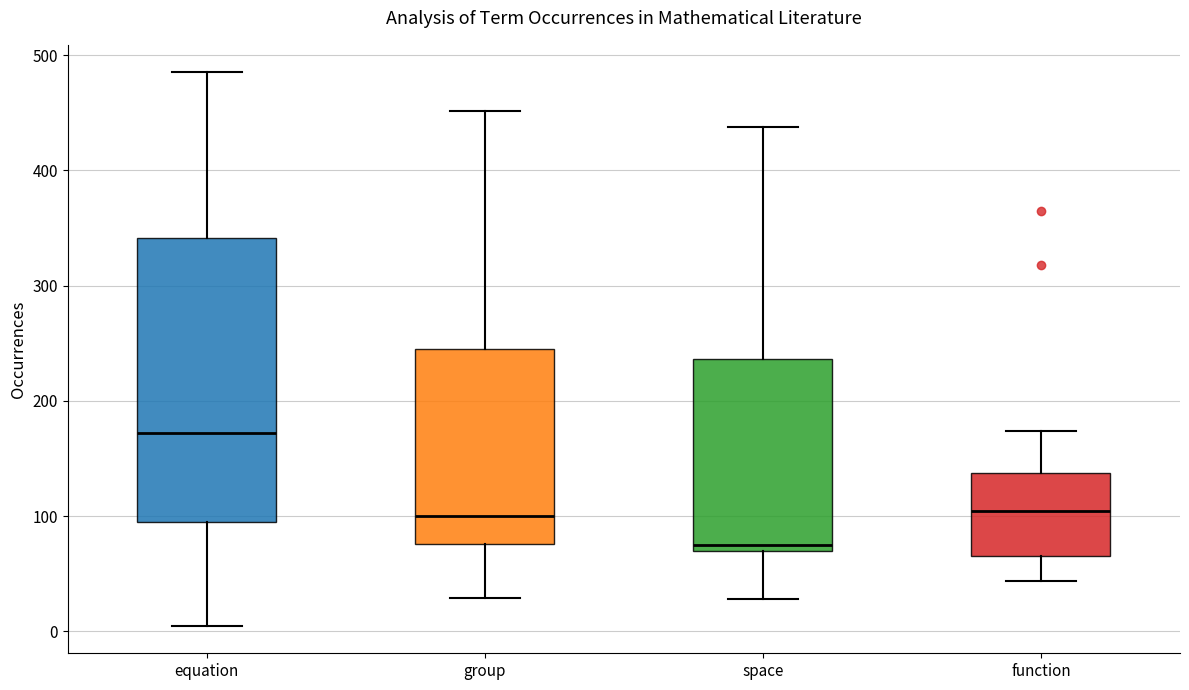

Reading left to right, read every box against the y-axis: the position of its median line, the range the box covers, and the ends of its whiskers. The values are not printed on the chart, so give them approximately, as read against the axis.

equation: median 170, box 100 to 340, whiskers 10 to 490
group: median 100, box 80 to 240, whiskers 30 to 450
space: median 80, box 70 to 240, whiskers 30 to 440
function: median 100, box 70 to 140, whiskers 40 to 170